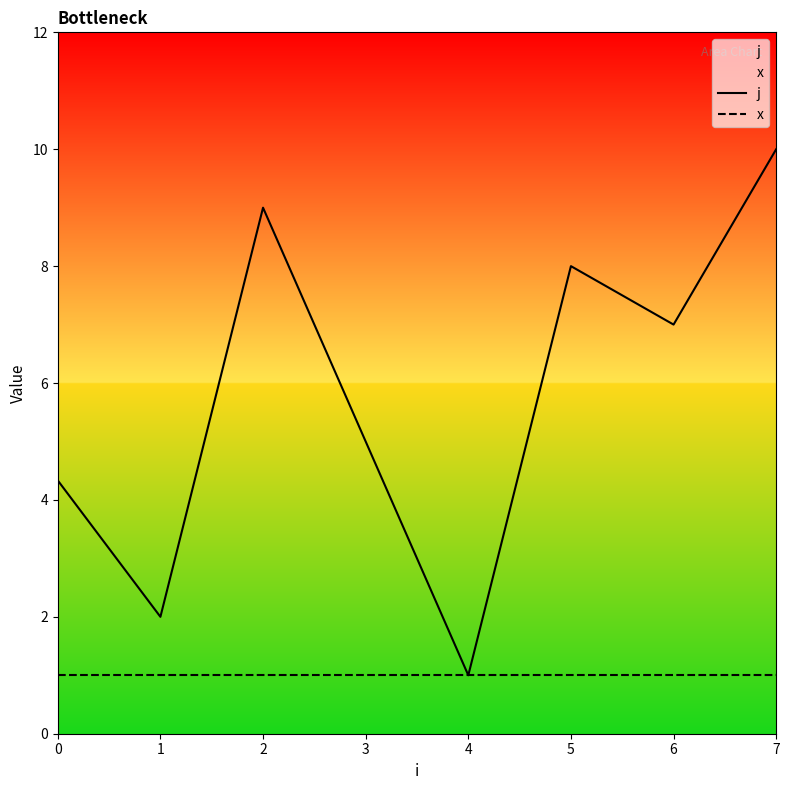

At which label does j reach its peak?

7